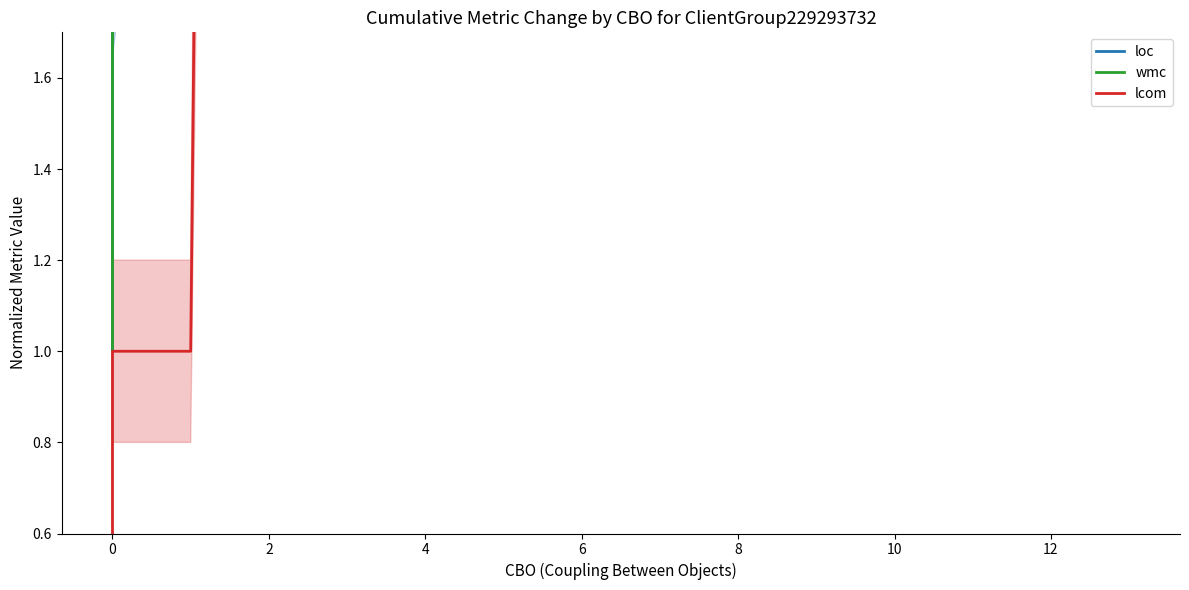

What is the difference between the highest and lowest values at 4?

34.6